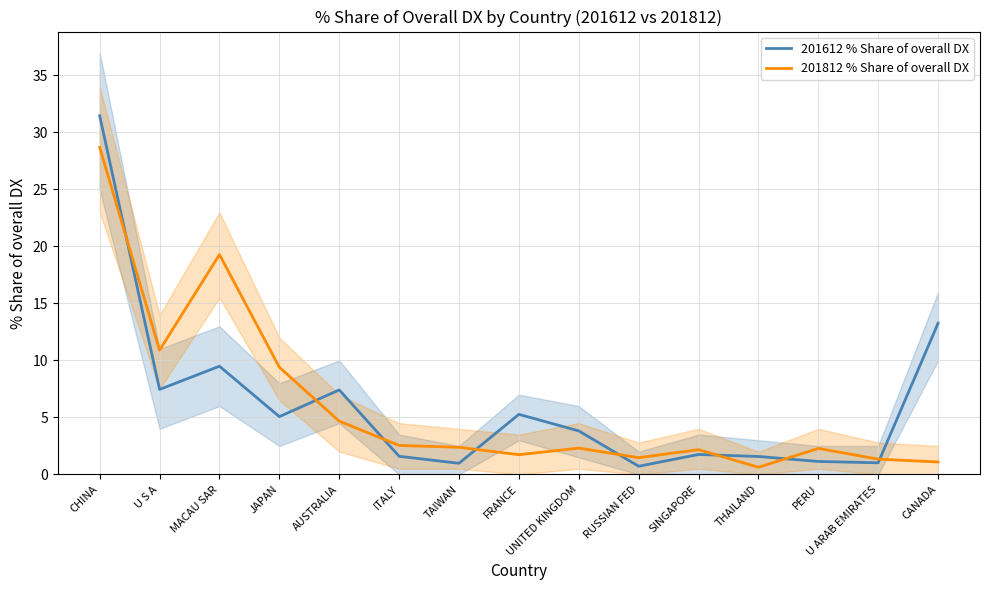

List the series in order of their overall mean, lowest first.

201812 % Share of overall DX, 201612 % Share of overall DX